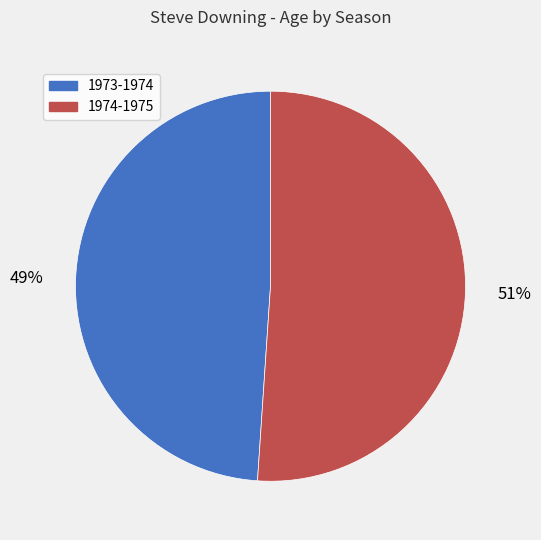

True or false: 1973-1974 accounts for 49% of the total.

True